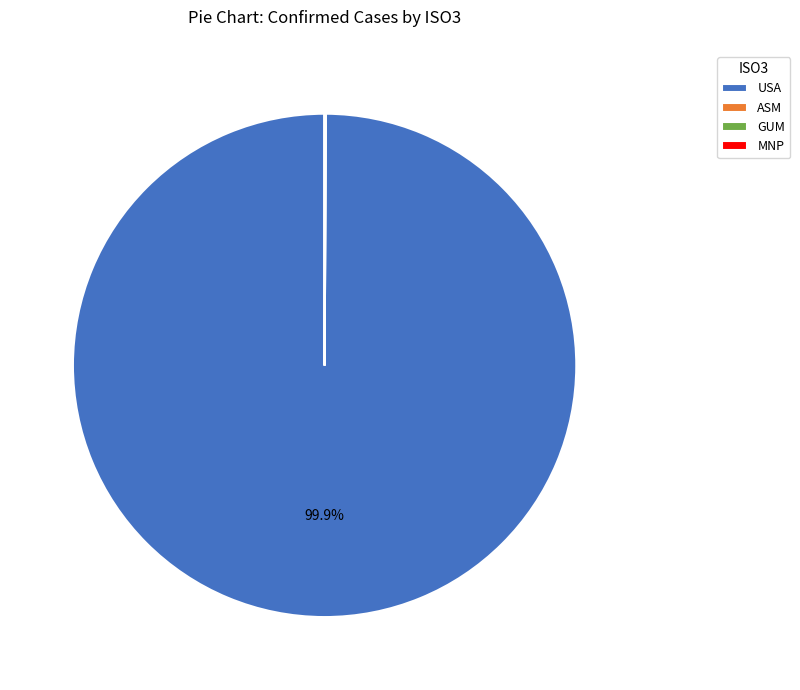

What is the largest slice in the pie chart?

USA